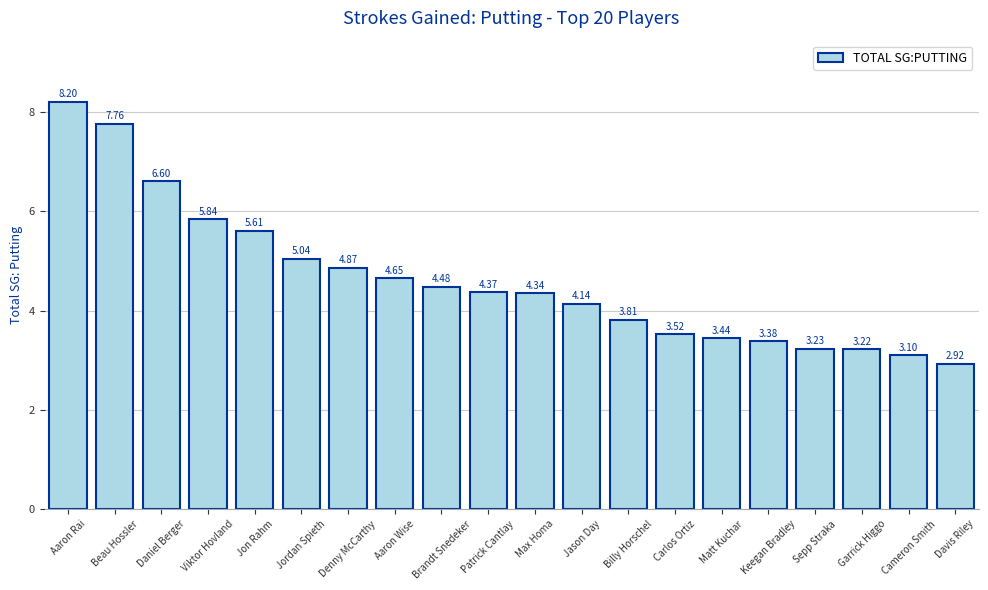

What is the difference between the maximum and minimum values?

5.3